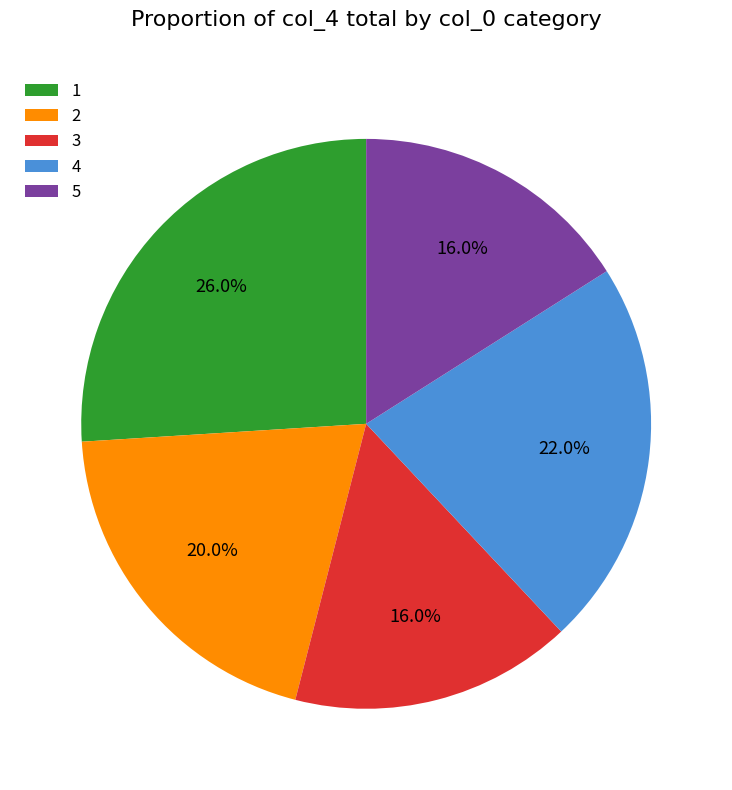

To the nearest percent, what is the average slice percentage?

20%